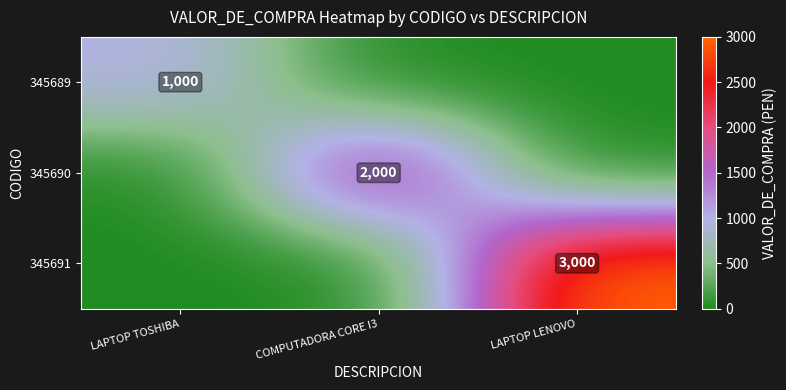

Is it true that 345689 equals 1738 at LAPTOP TOSHIBA?

False